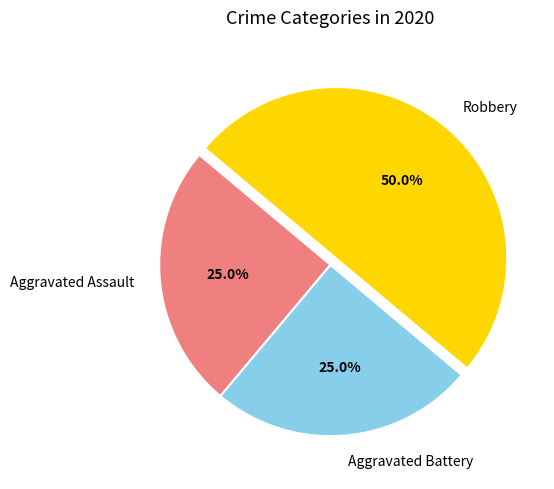

Is it true that Robbery is 50% of the pie?

True